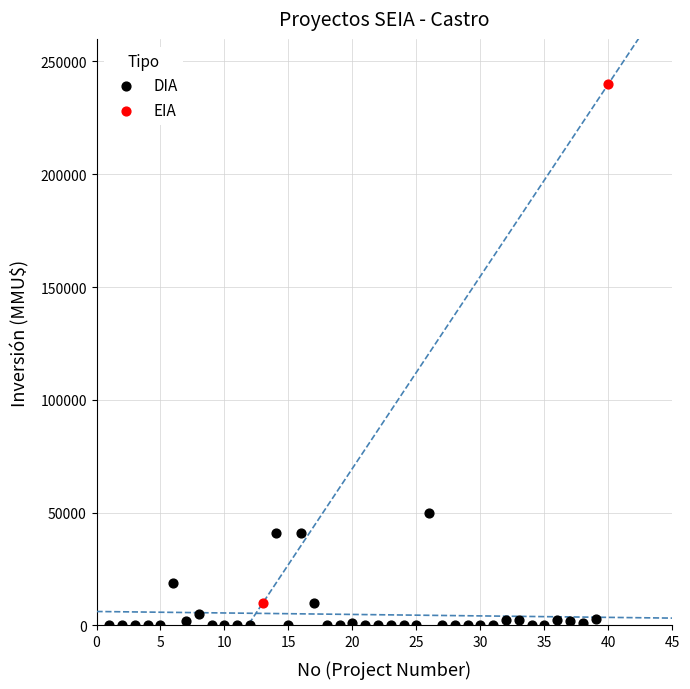

What are all the series names shown in the legend?

DIA, EIA